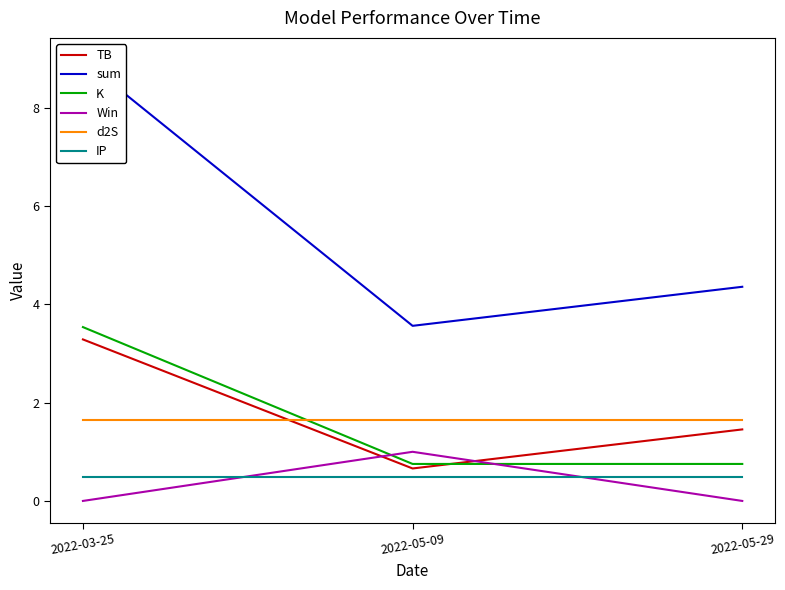

At 2022-05-29, list the series in order from largest to smallest.

sum, d2S, TB, K, IP, Win